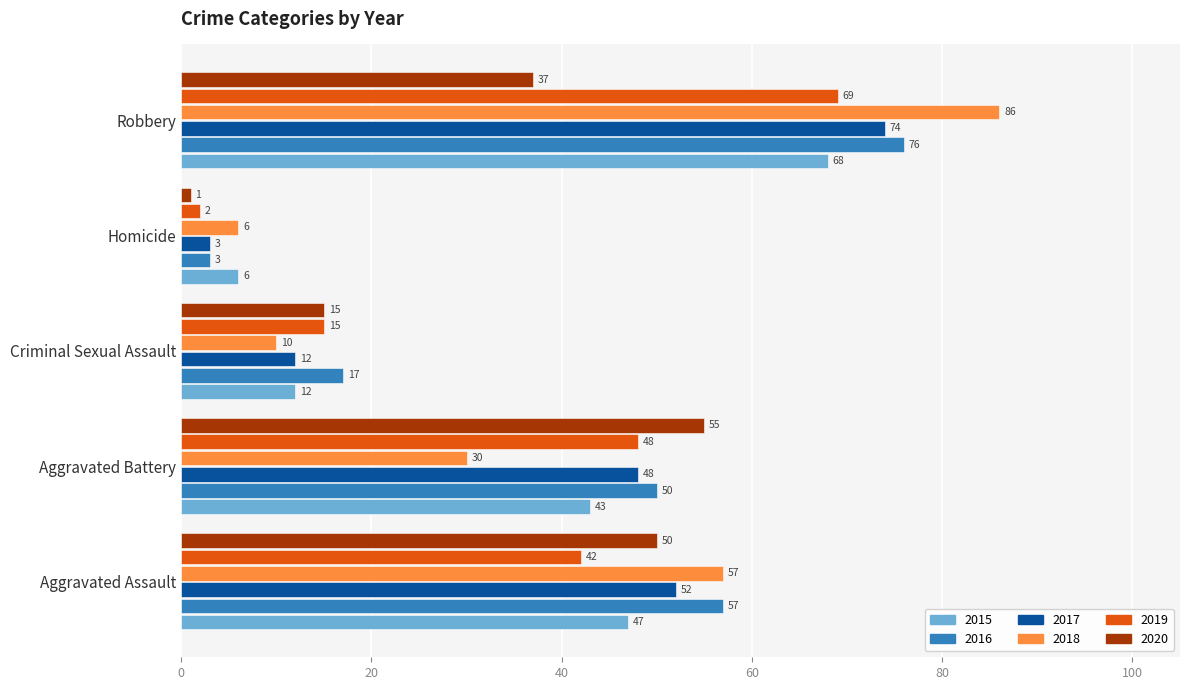

How many data points in 2019 are less than 42?

2